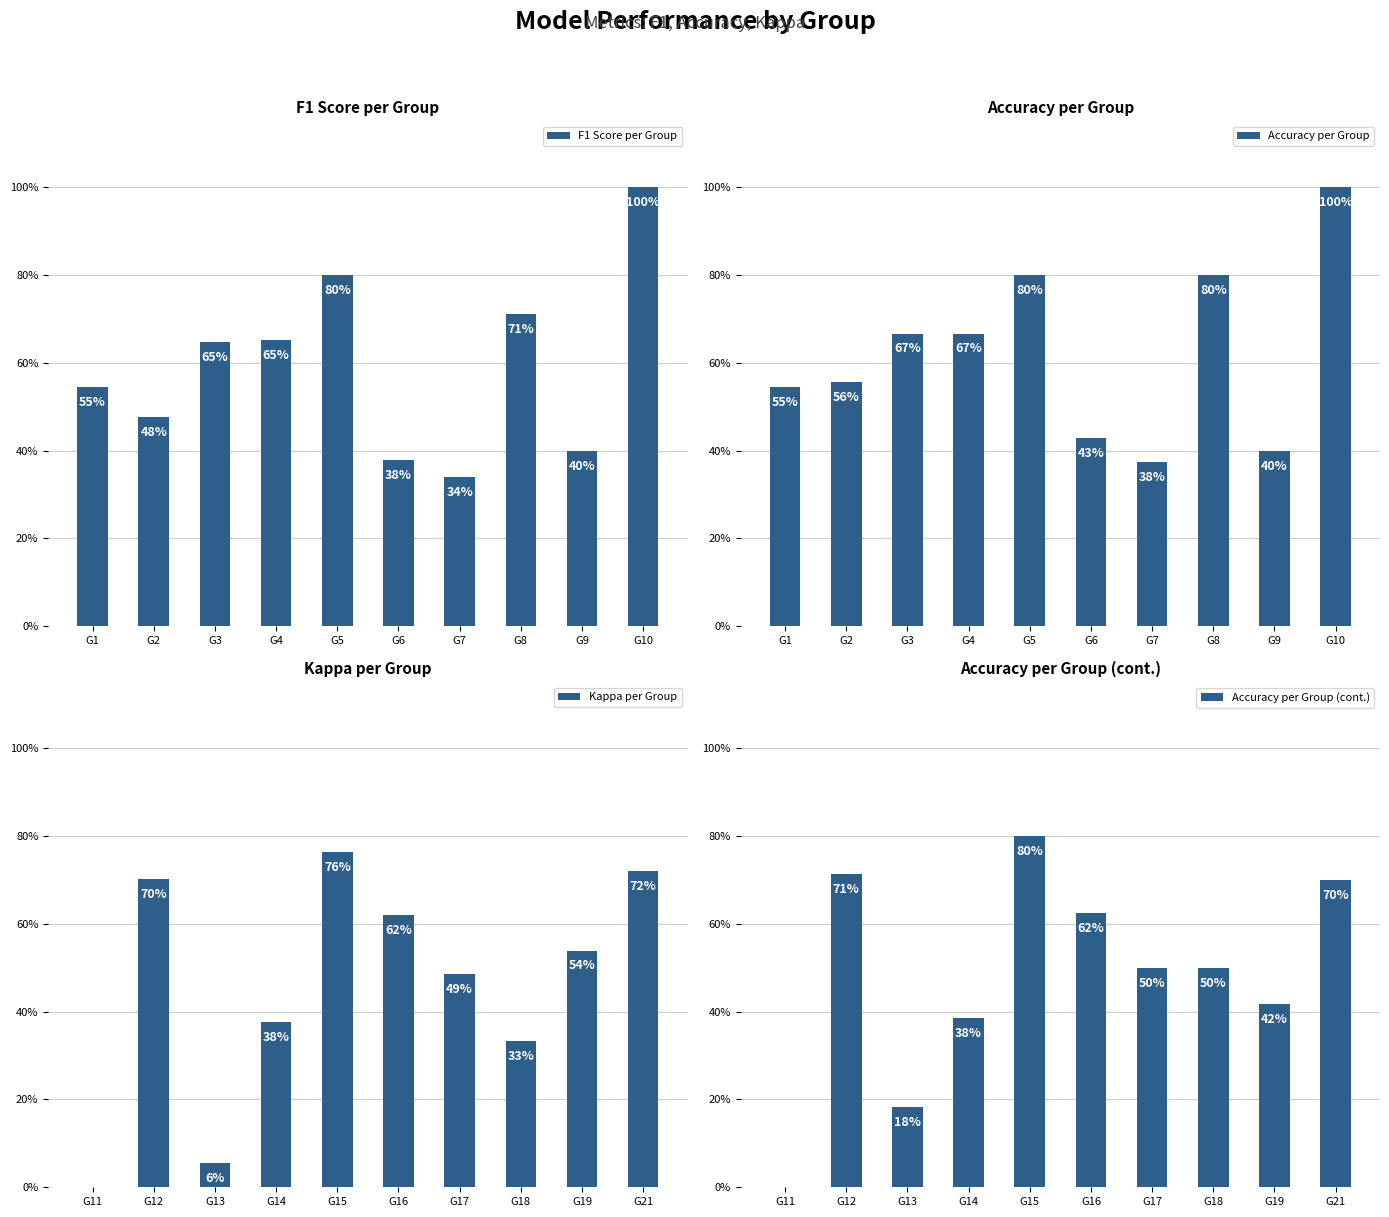

At how many categories does at least one series exceed 0?

10